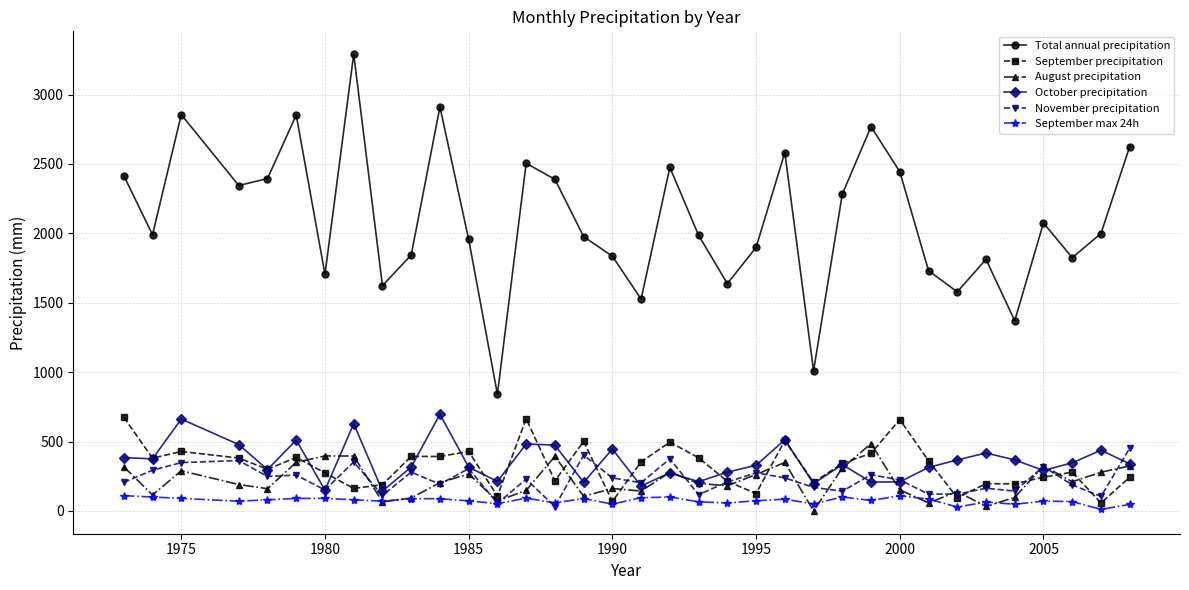

What is the maximum value for Total annual precipitation?

3291.5